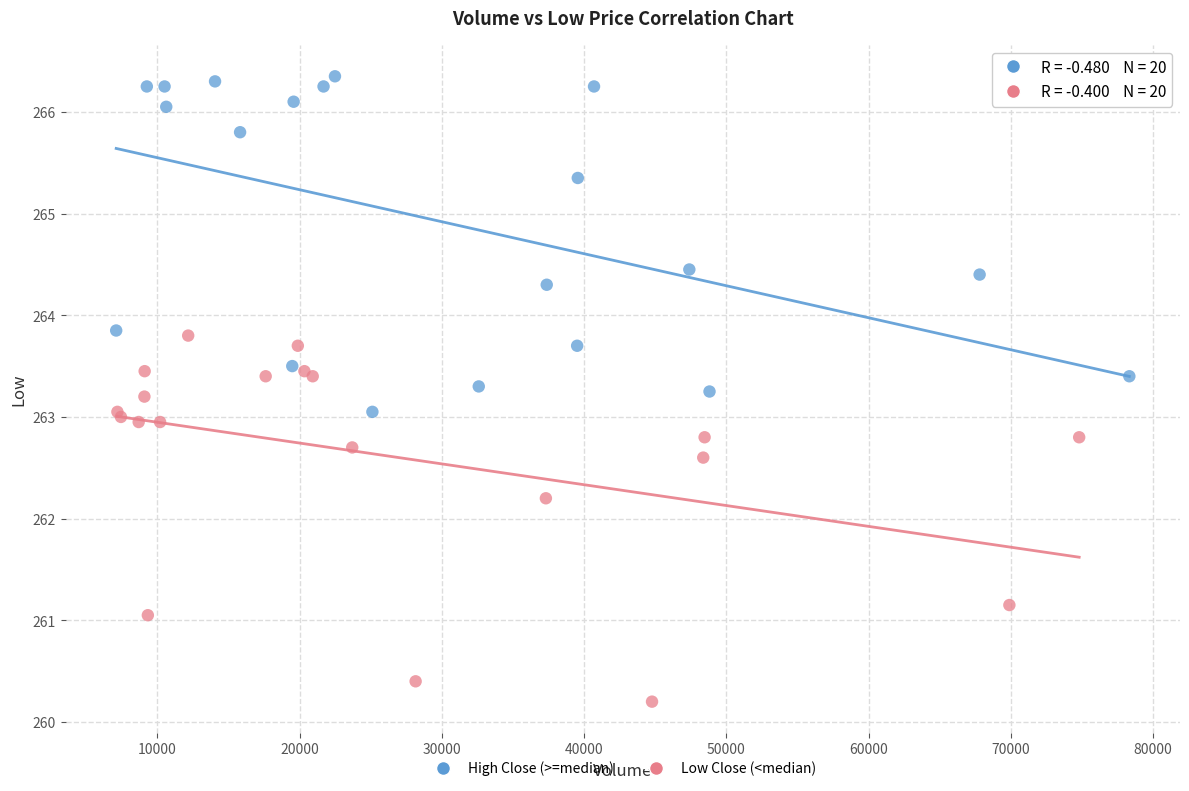

Which series contains the lowest Y value?

Low Close (<median)